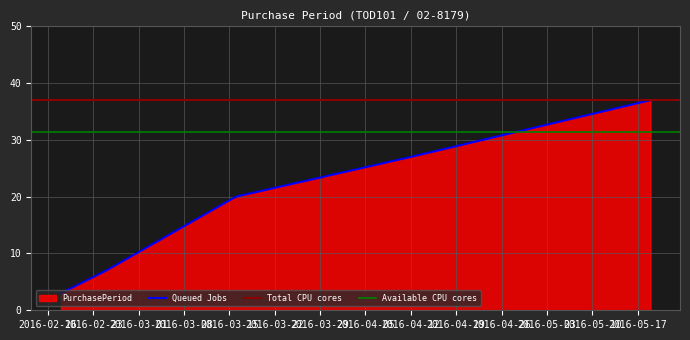

At which label does the data first exceed 20?

2016-04-12